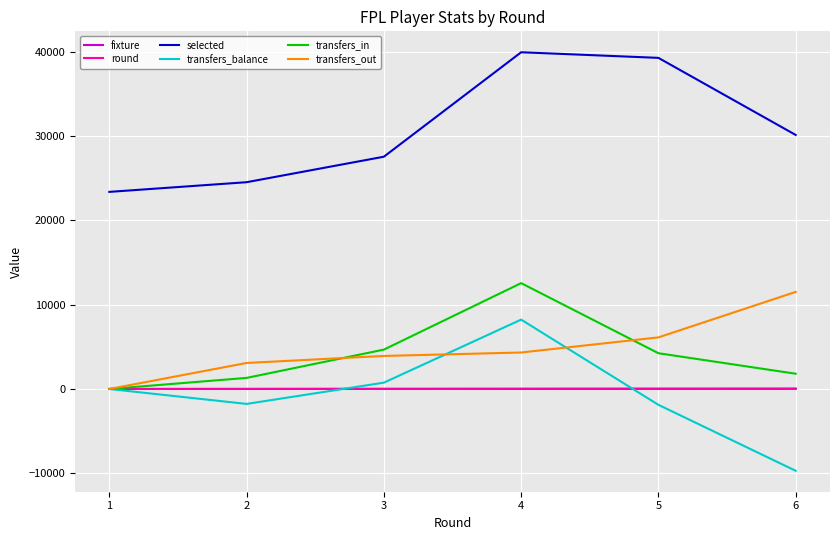

Which series has the widest spread of values?

transfers_balance